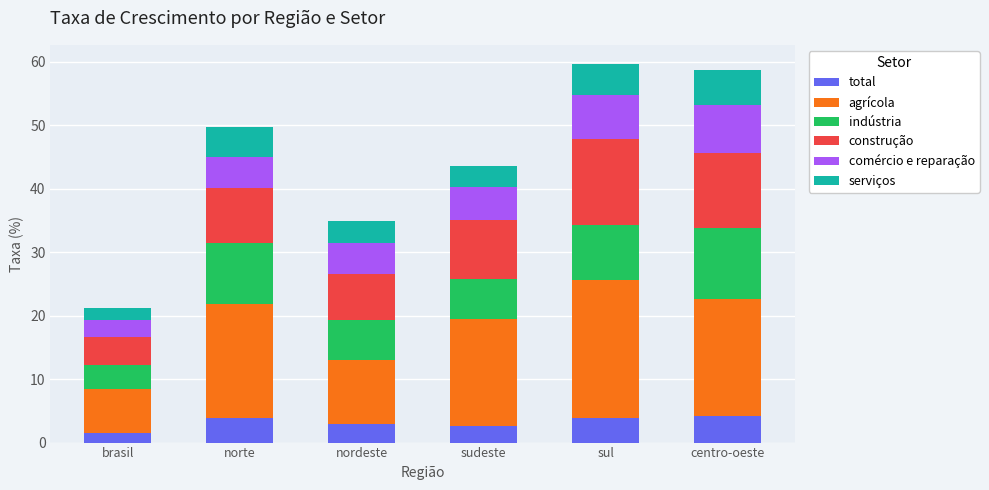

Which series has the largest total across all categories?

agrícola